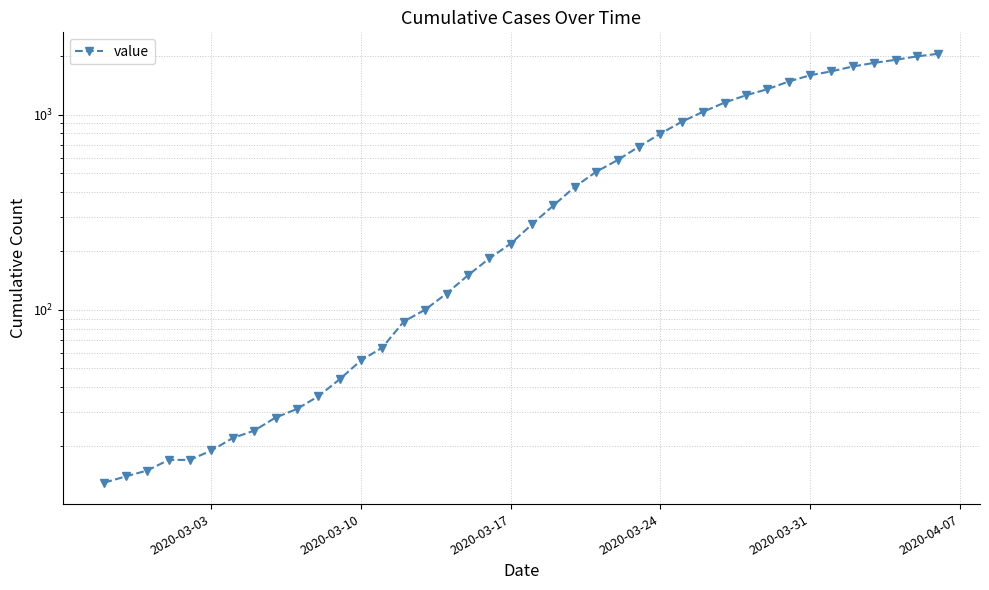

What is the difference between the maximum and second lowest values?

2033